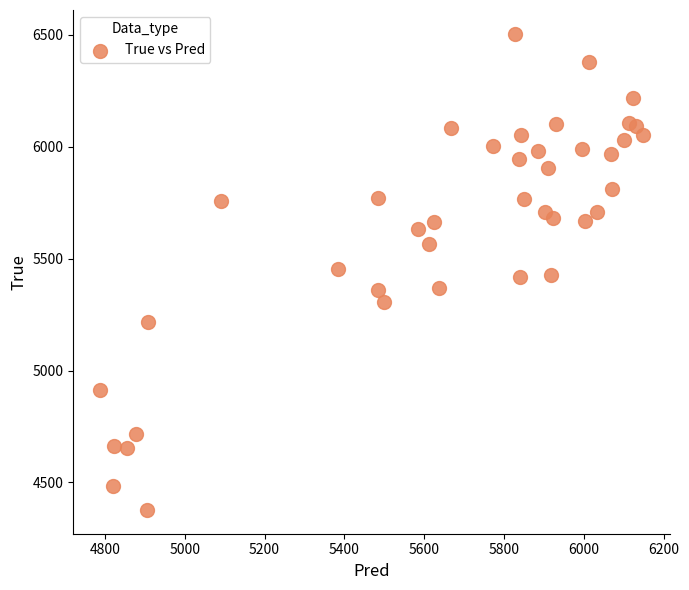

Count the number of points in this scatter plot.

40